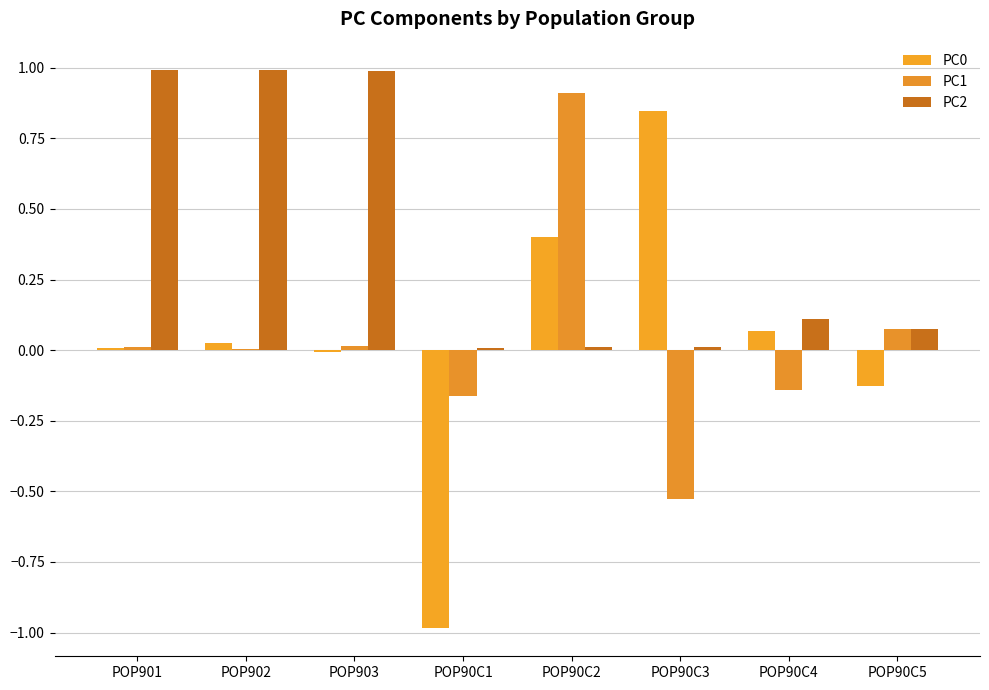

Are the bars grouped side by side (vs. stacked)?

Yes